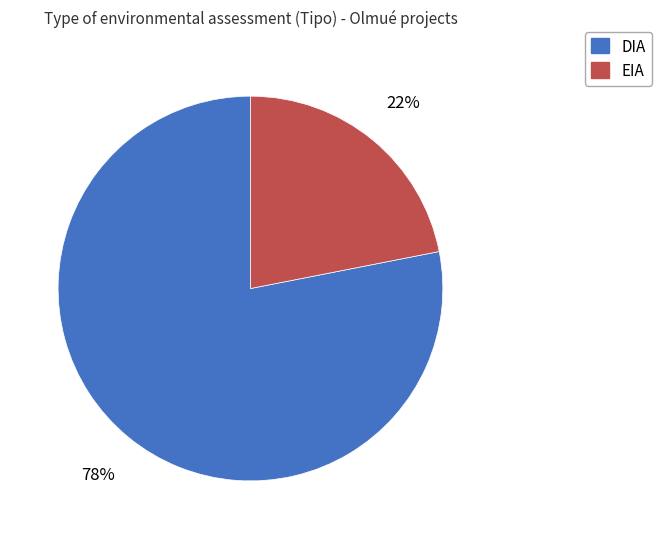

Is the sum of EIA and DIA greater than half?

Yes